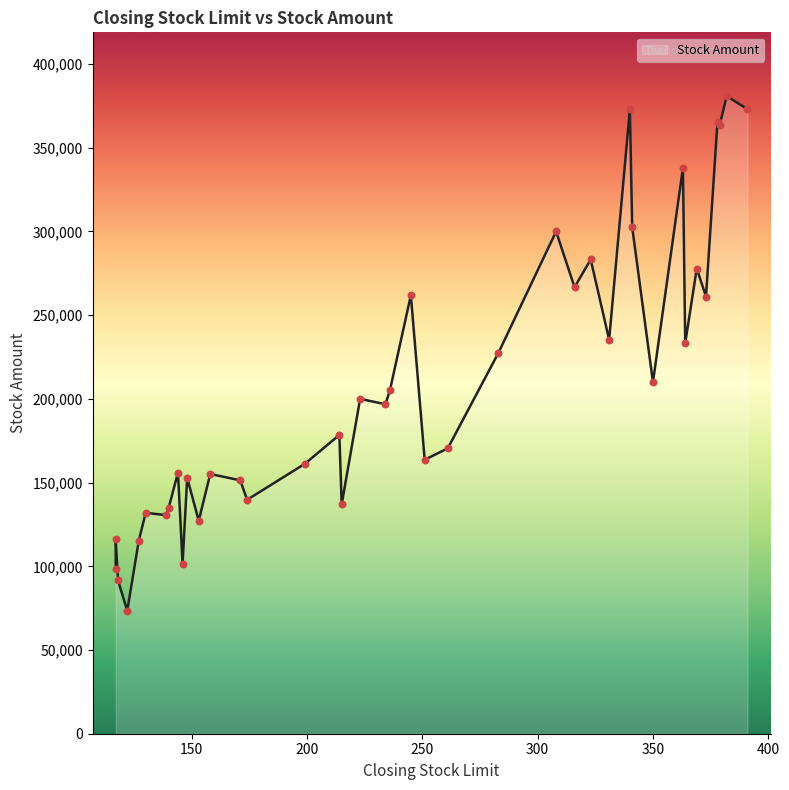

What is the change in value from 148 to 251?

+10768